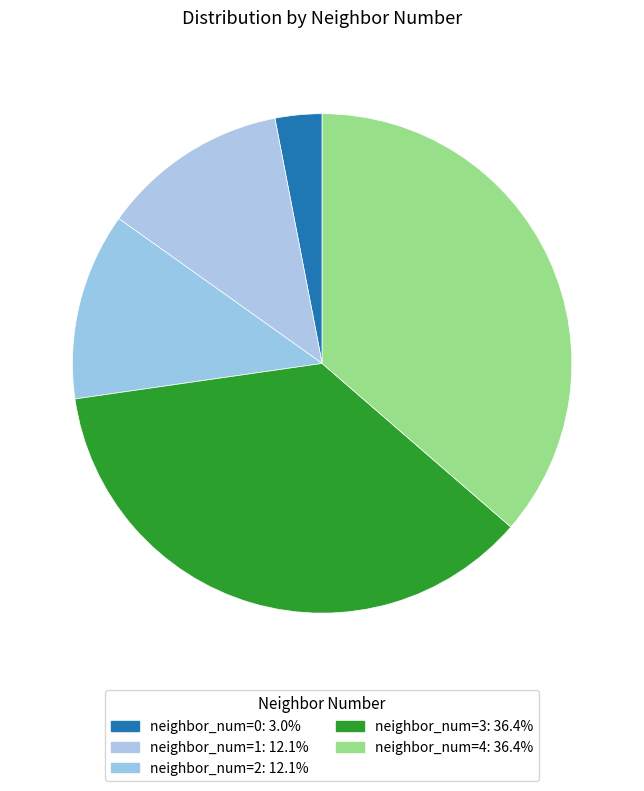

Which slice is the largest?

3